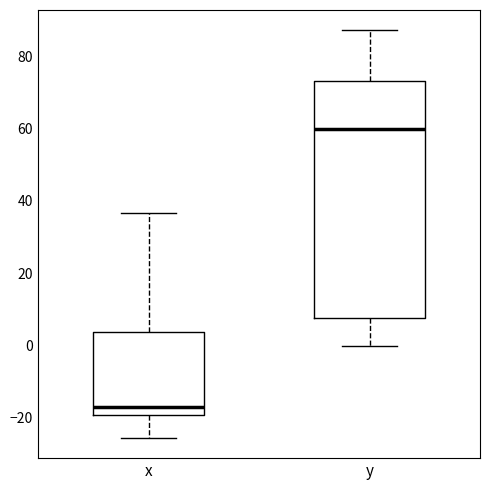

Which box's median line is the lowest?

x